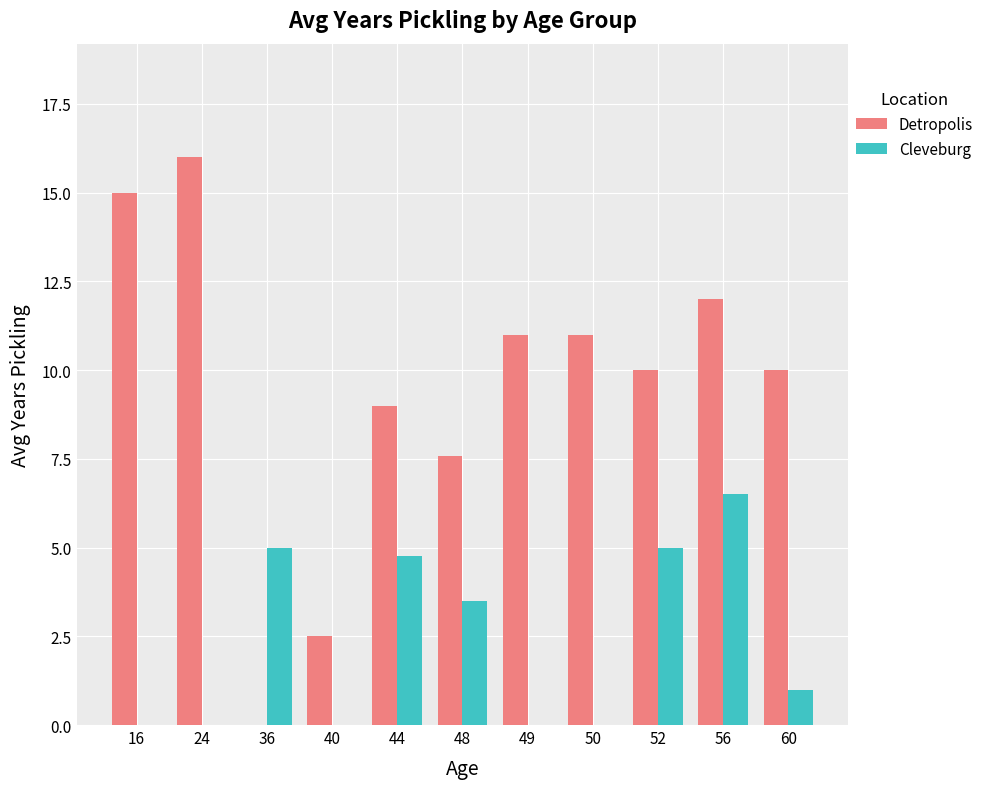

Which series has the largest total across all categories?

Detropolis